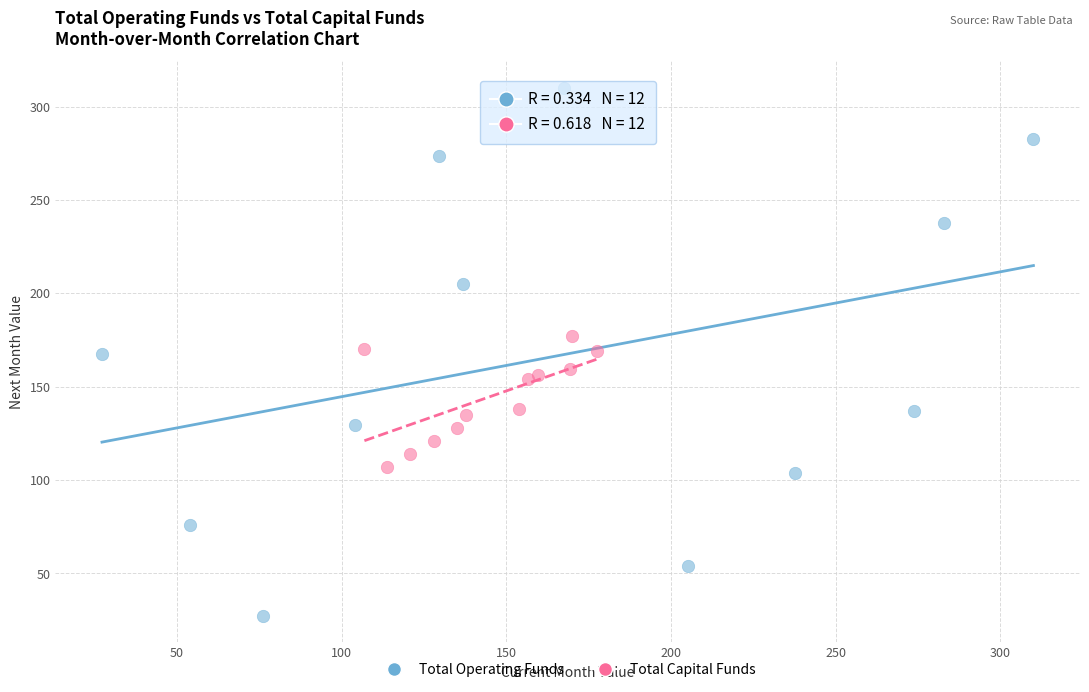

Which series contains the highest Y value?

Total Operating Funds